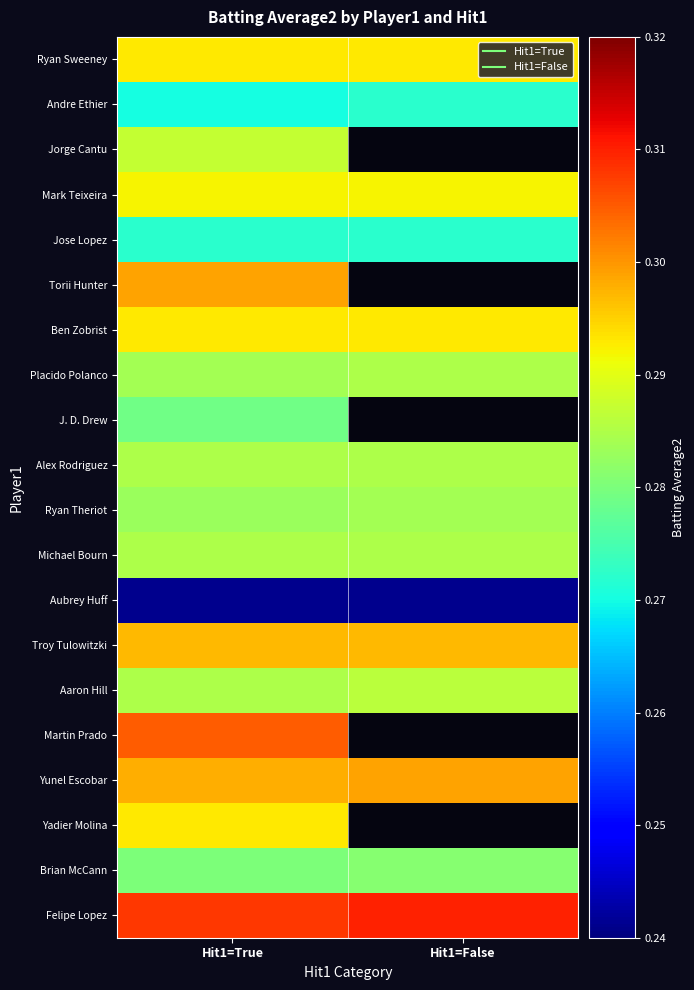

At which category is the sum across all series the highest?

Hit1=True